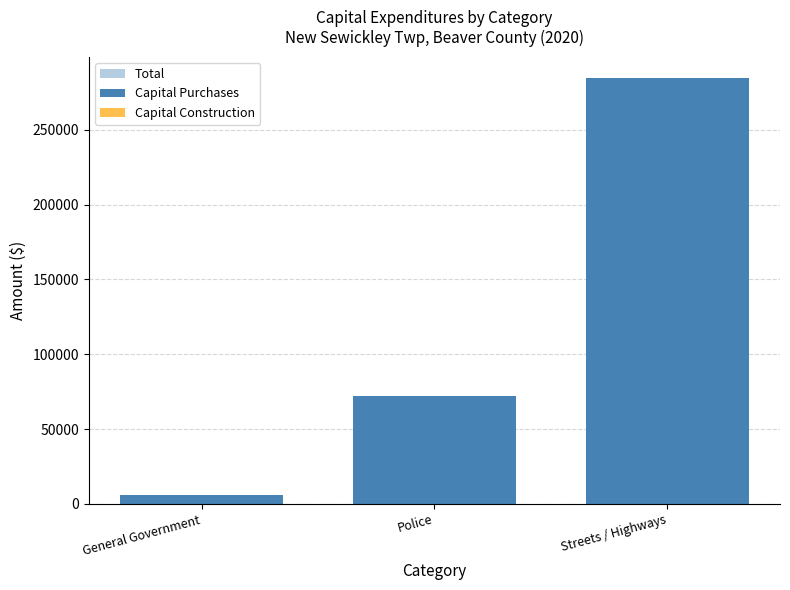

Is it true that Total equals 19410 at Police?

False